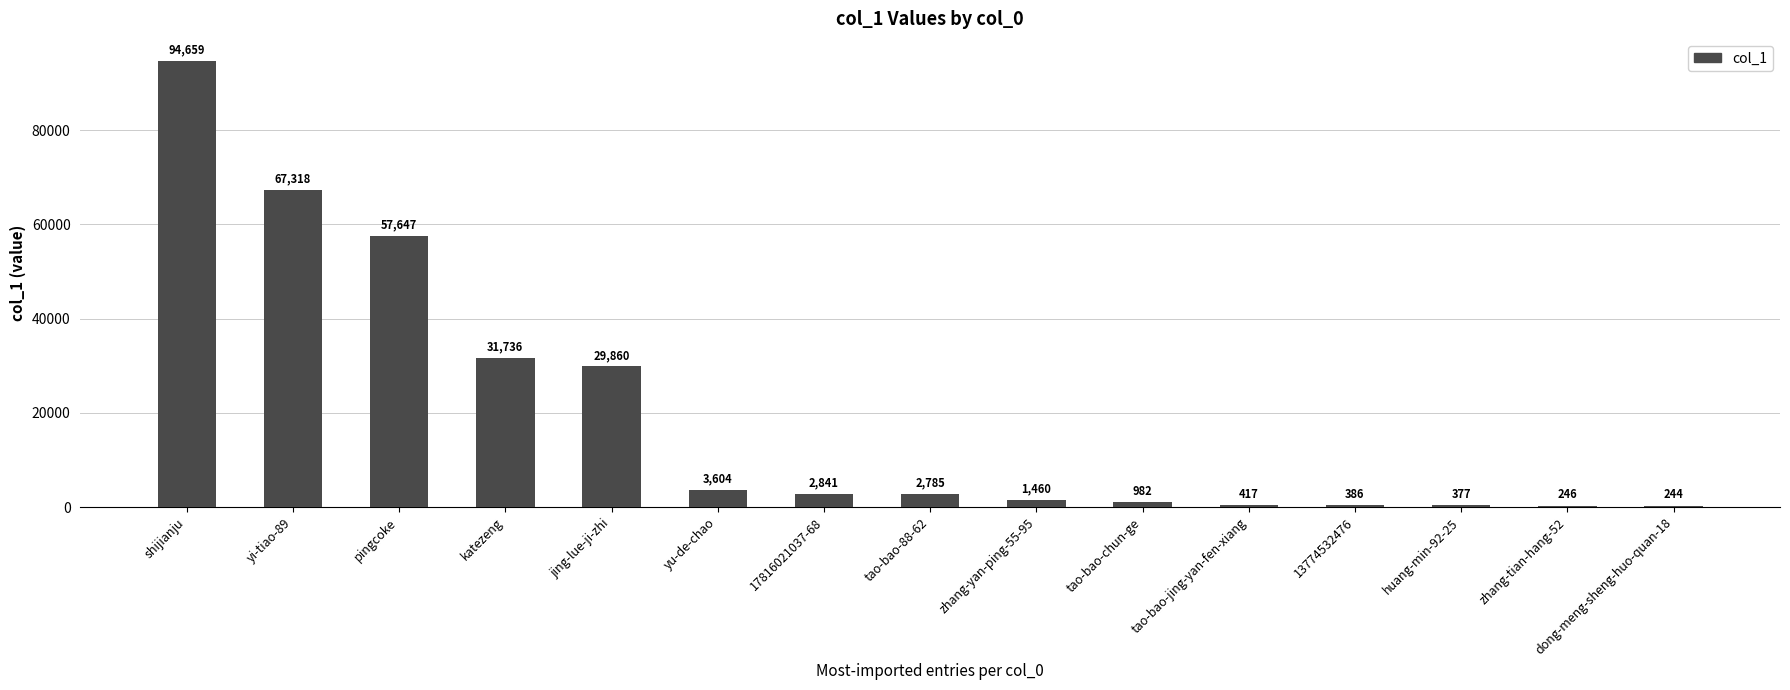

Which label corresponds to the largest value in the chart?

shijianju